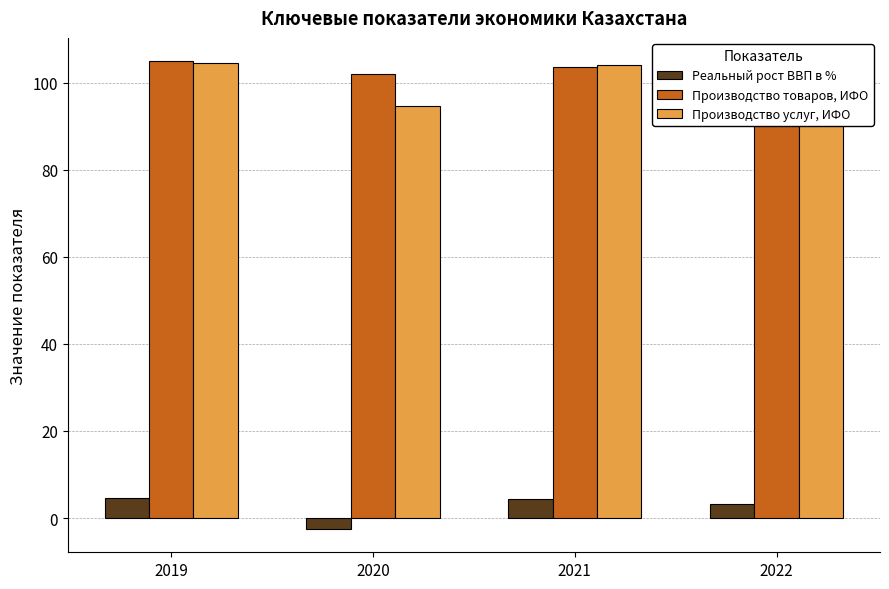

Rank the series at 2020 from highest to lowest value.

Производство товаров, ИФО, Производство услуг, ИФО, Реальный рост ВВП в %